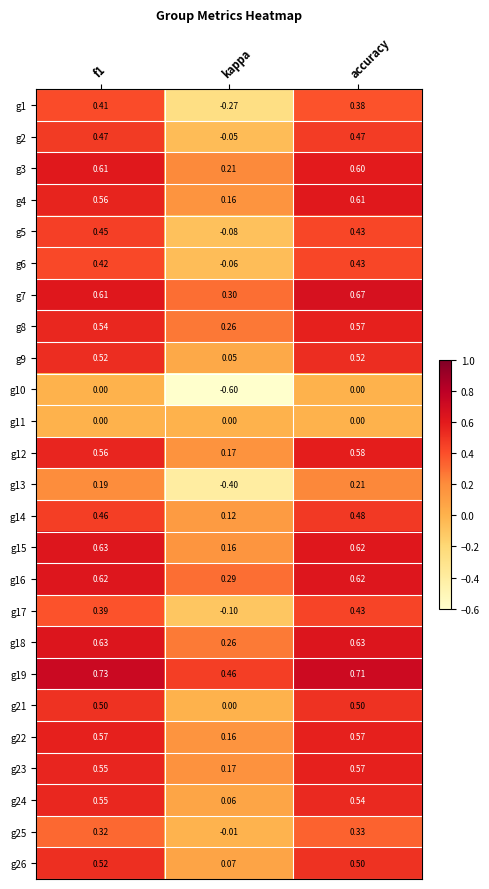

At how many categories does at least one series exceed 0?

3